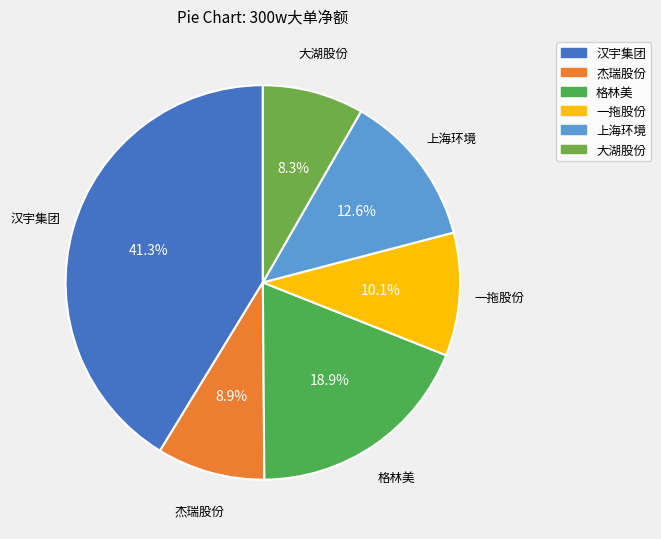

Which slice is the largest?

汉宇集团